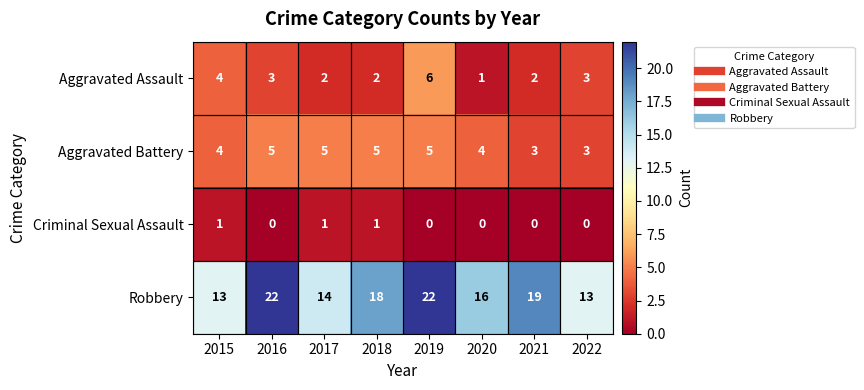

True or false: Aggravated Battery has a value of 4 at 2015.

True